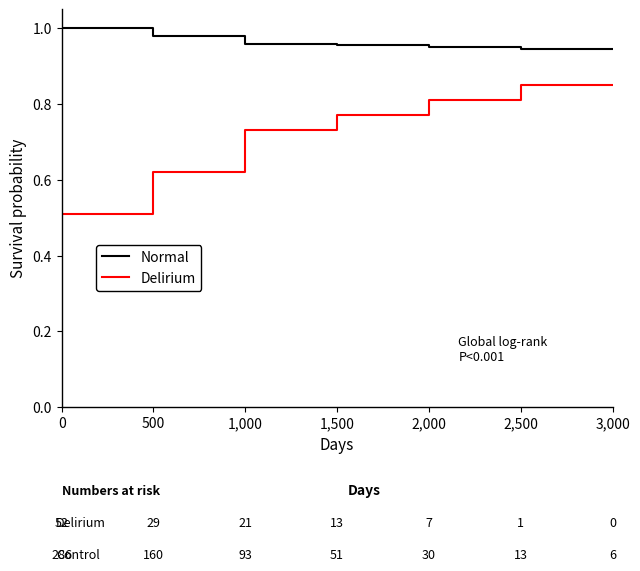

Is it true that Normal equals 0.5 at 1,000?

False